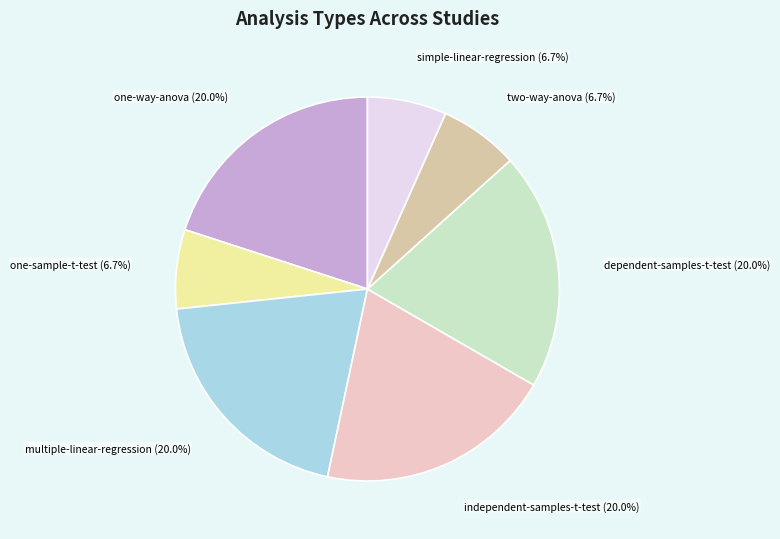

To the nearest percent, what is the average slice percentage?

14%